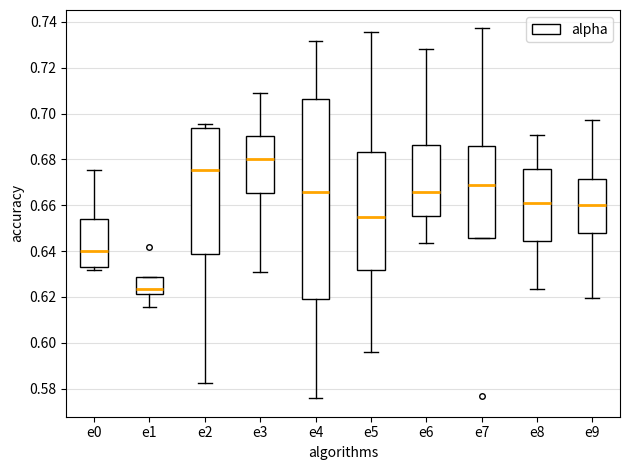

Where is the lower edge of the box for e1 on the y-axis? The values are not printed on the chart, so give them approximately, as read against the axis.

0.622